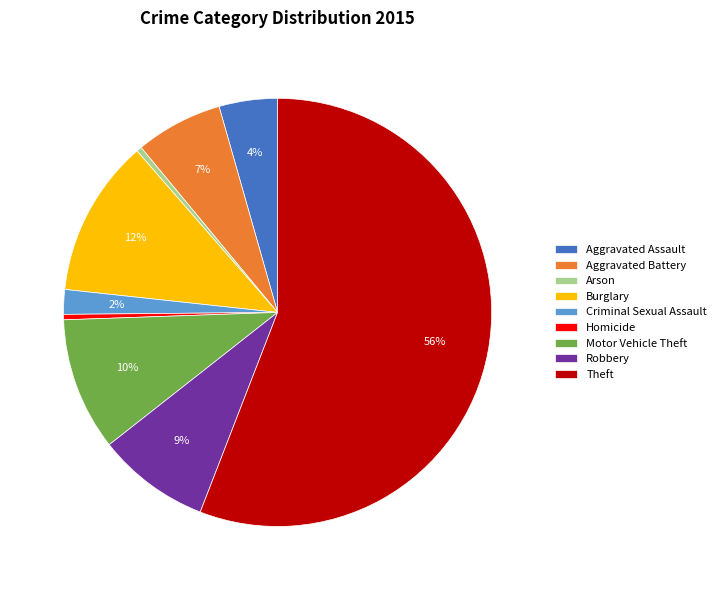

Do Criminal Sexual Assault and Theft together represent more than half of the pie?

Yes